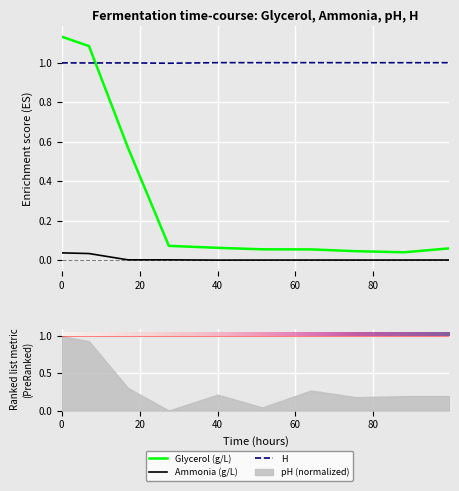

At 51.5, list the series in order from smallest to largest.

Ammonia (g/L), Glycerol (g/L), H